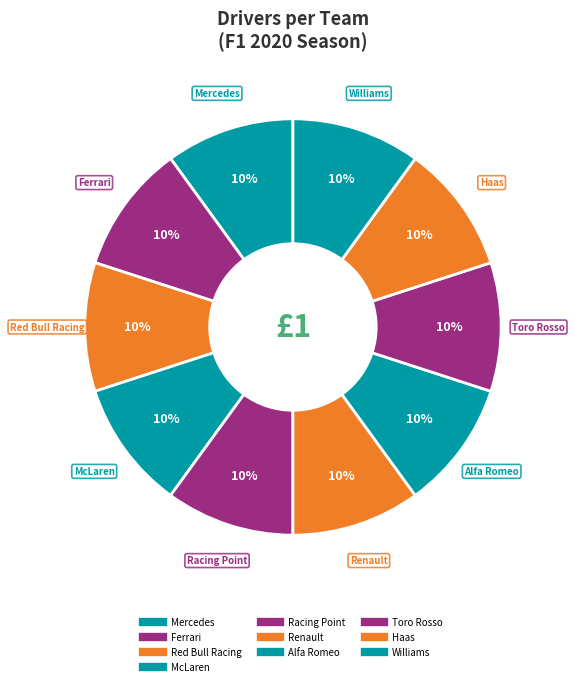

Count the number of slices in the pie.

10